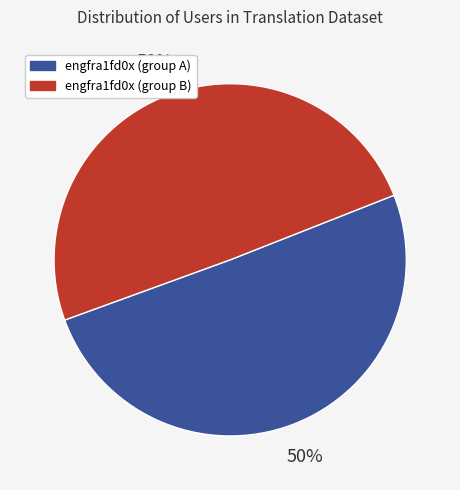

What is the ratio of the value at engfra1fd0x (group A) to the value at engfra1fd0x (group B)?

1.0